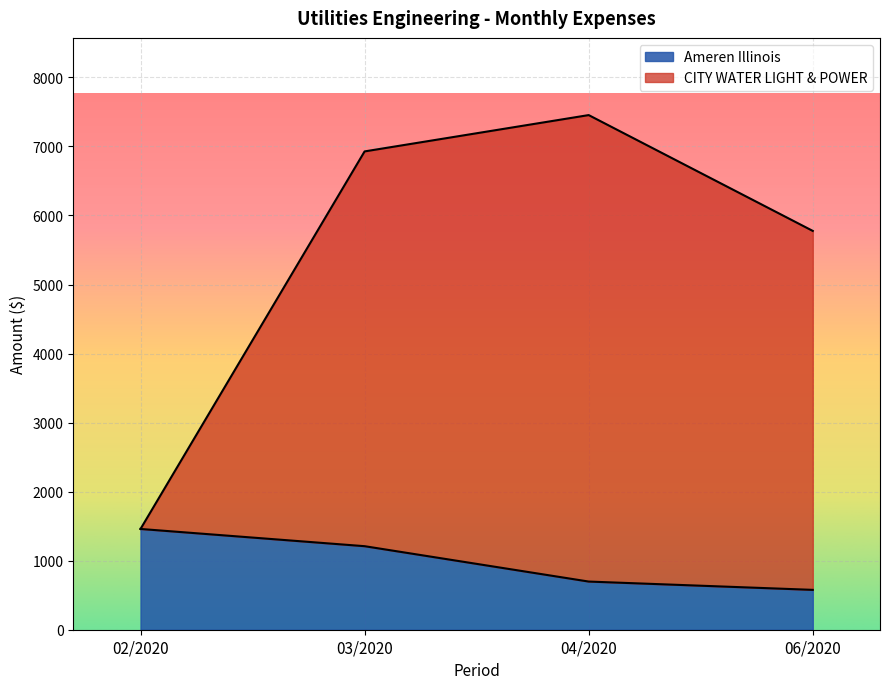

What is the difference between the maximum and minimum values?

882.2